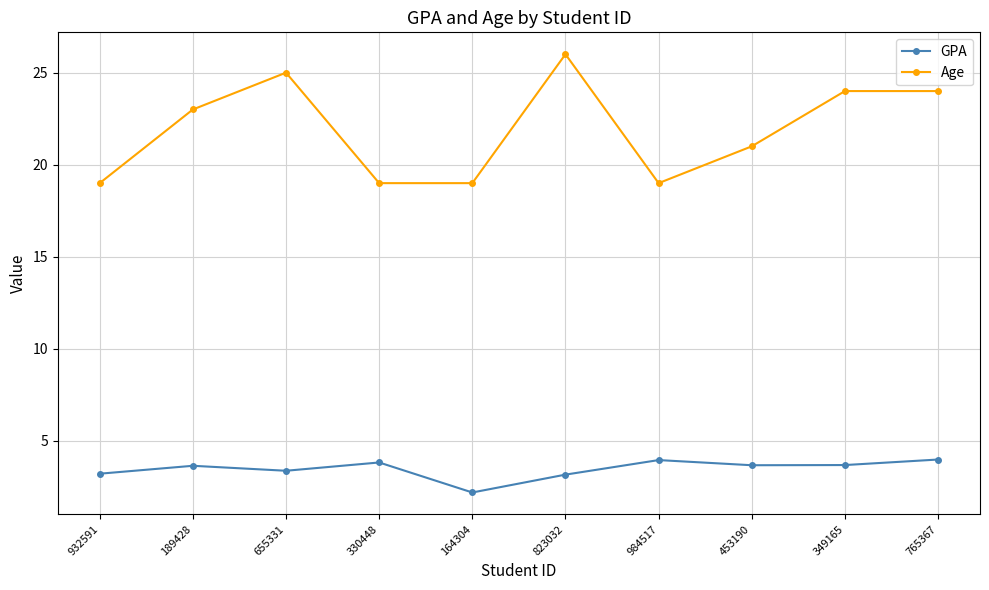

At how many categories does at least one series exceed 22?

5